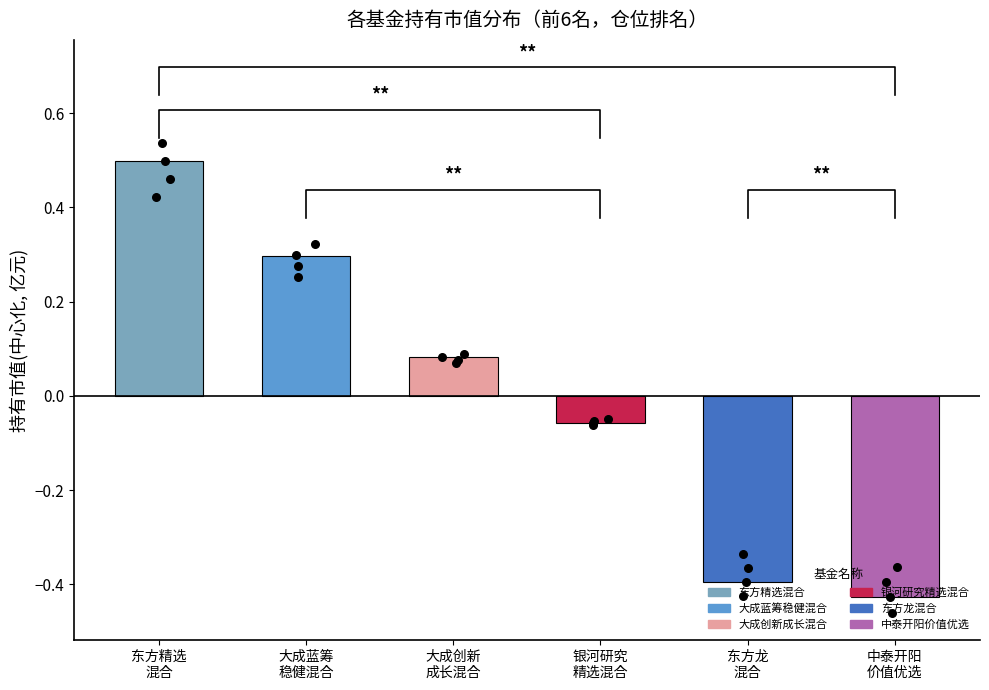

What is the change in value from 东方精选
混合 to 东方龙
混合?

-0.9